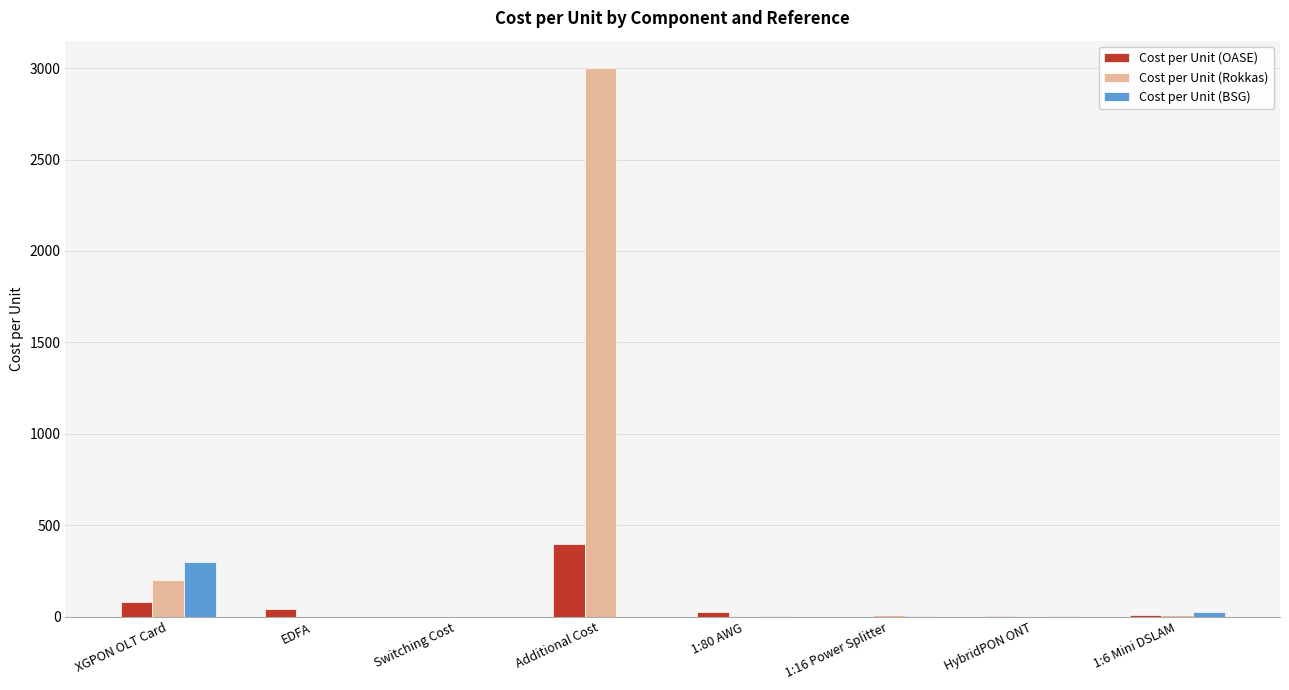

The value of Cost per Unit (OASE) at XGPON OLT Card is 80.0. True or false?

True